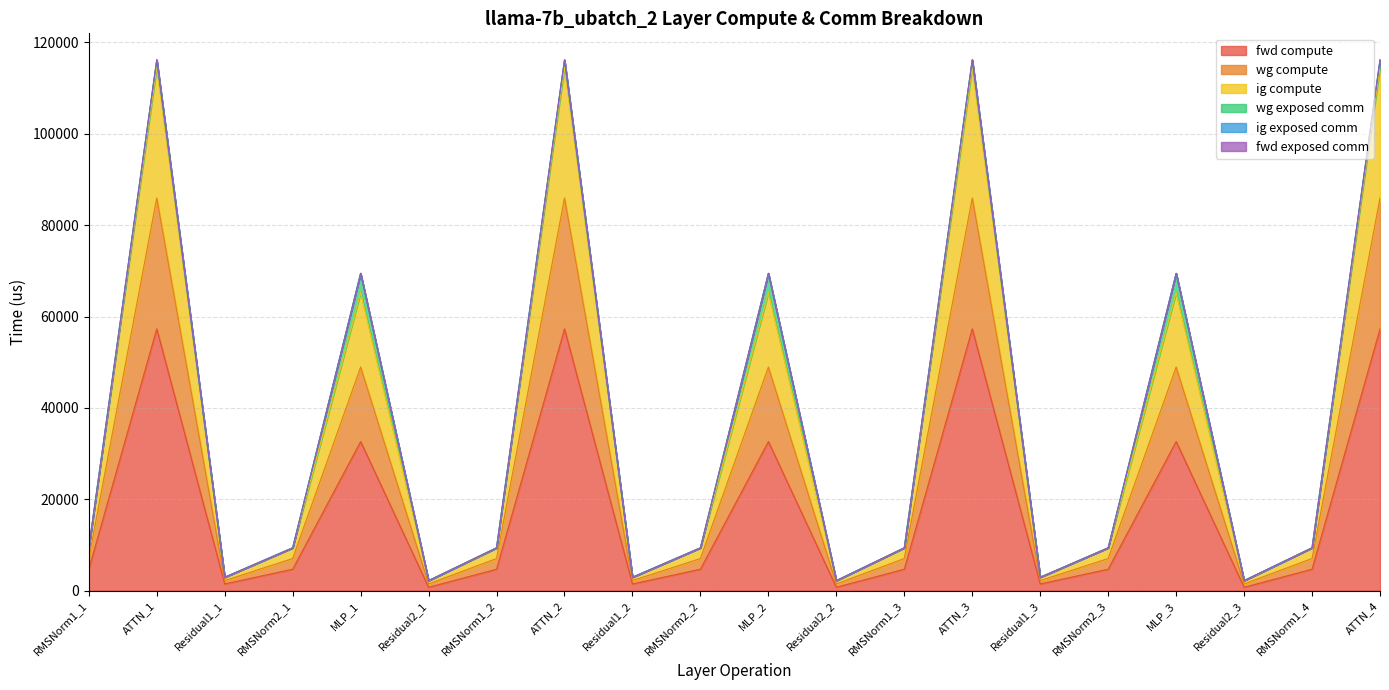

Does the chart have visible grid lines?

Yes